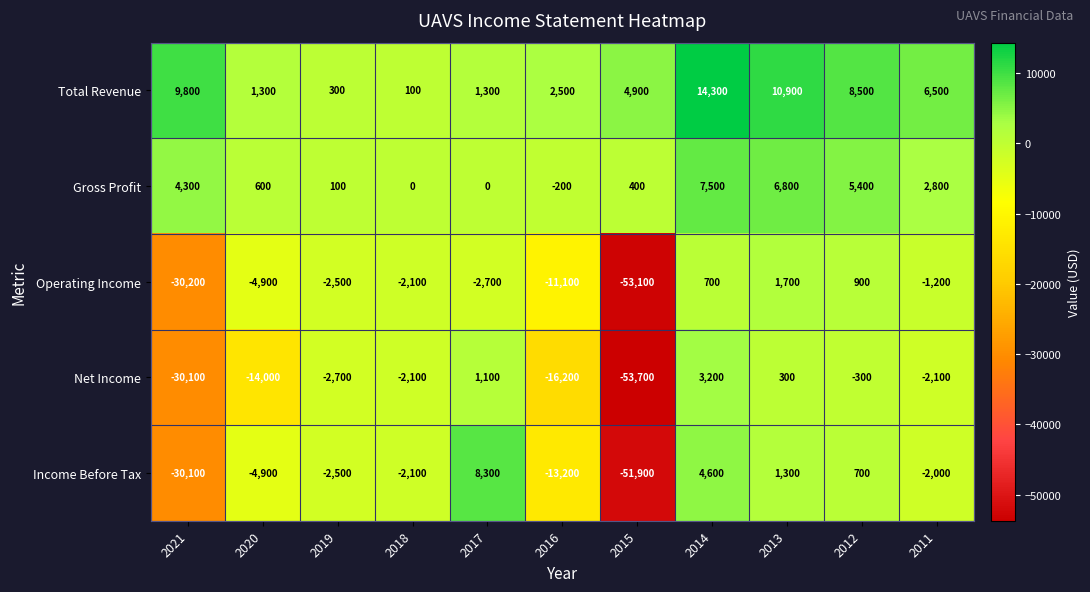

What is the spread (max minus min) of values at 2014?

13600